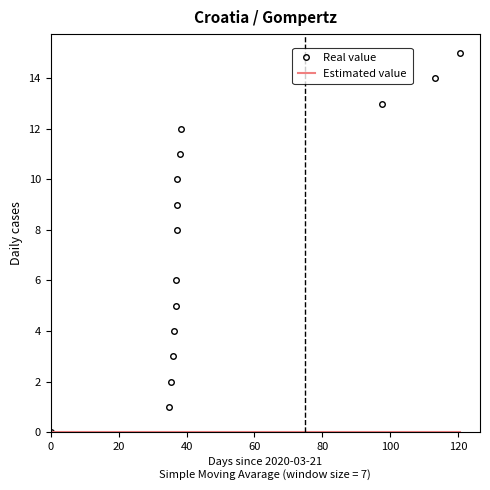

How many categories are shown in the chart?

15